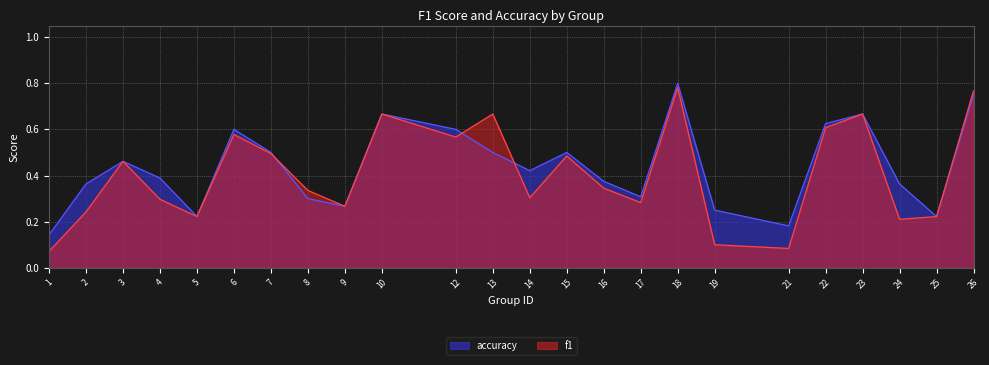

Between 13 and 24, which series saw the biggest shift?

f1